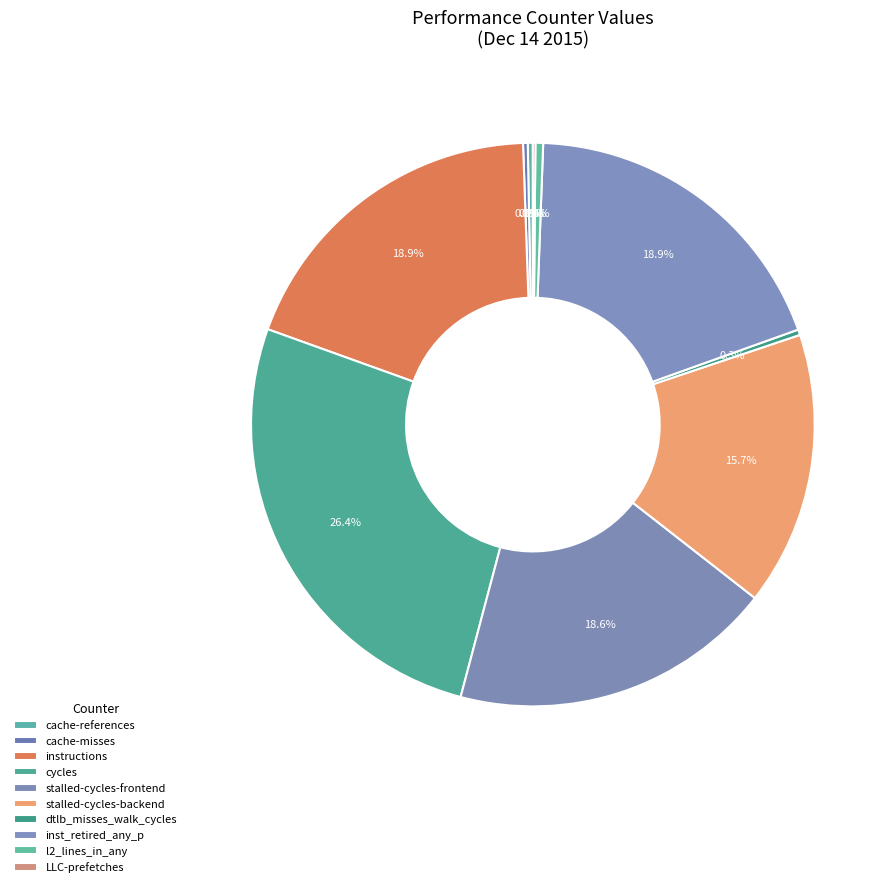

True or false: dtlb_misses_walk_cycles accounts for 0% of the total.

True